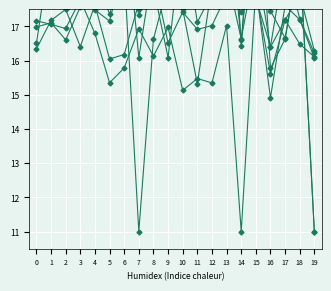

Which category has the lowest value across all series?

19